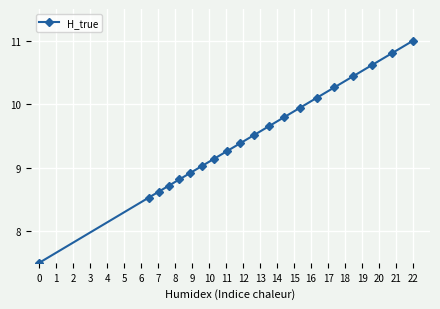

What is the sum of all values?

190.0